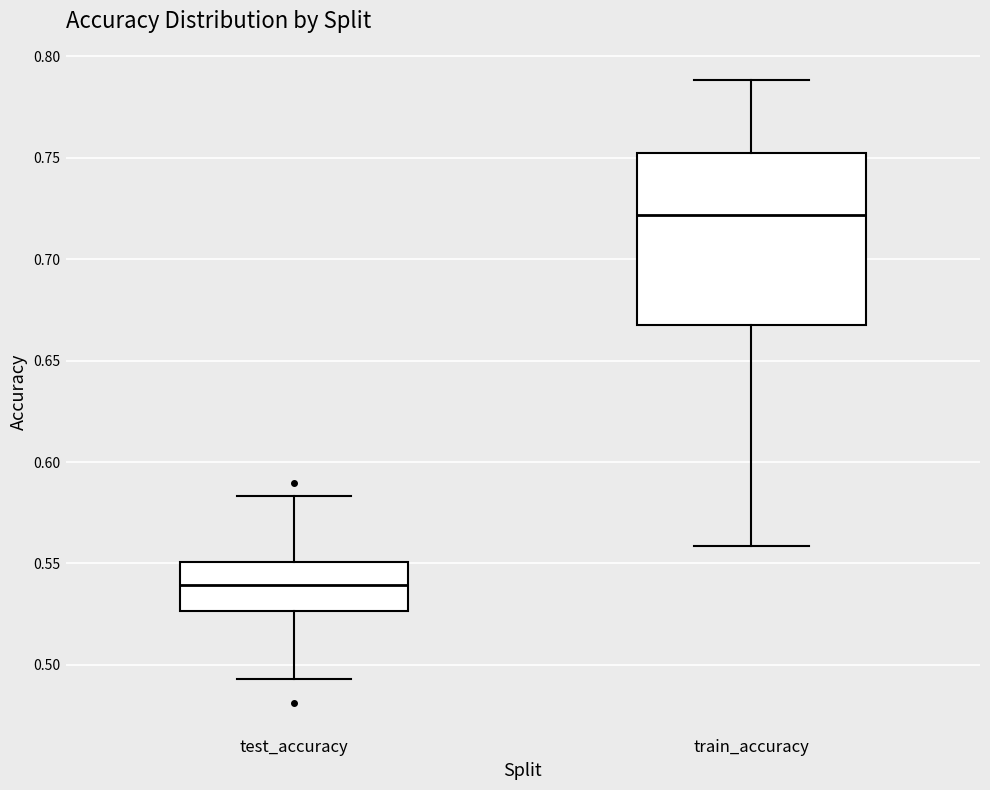

Reading left to right, transcribe this box plot: for each box, give where its median line is, the range the box spans, and where its two whiskers end, as read against the y-axis. The values are not printed on the chart, so give them approximately, as read against the axis.

test_accuracy: median 0.540, box 0.525 to 0.550, whiskers 0.495 to 0.585
train_accuracy: median 0.720, box 0.670 to 0.750, whiskers 0.560 to 0.790